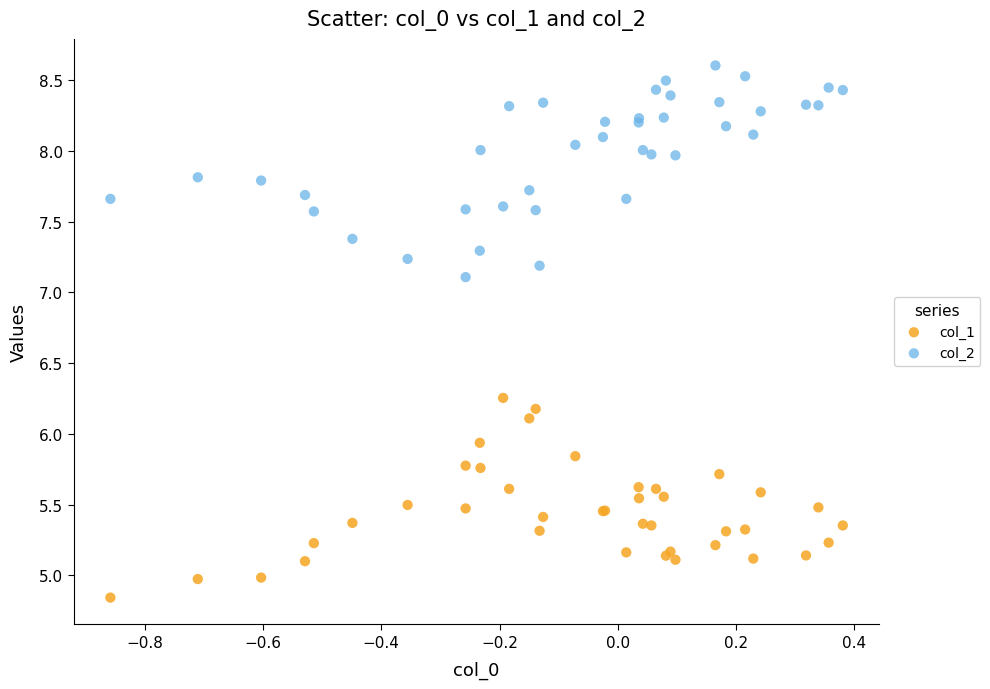

Which series contains the highest Y value?

col_2